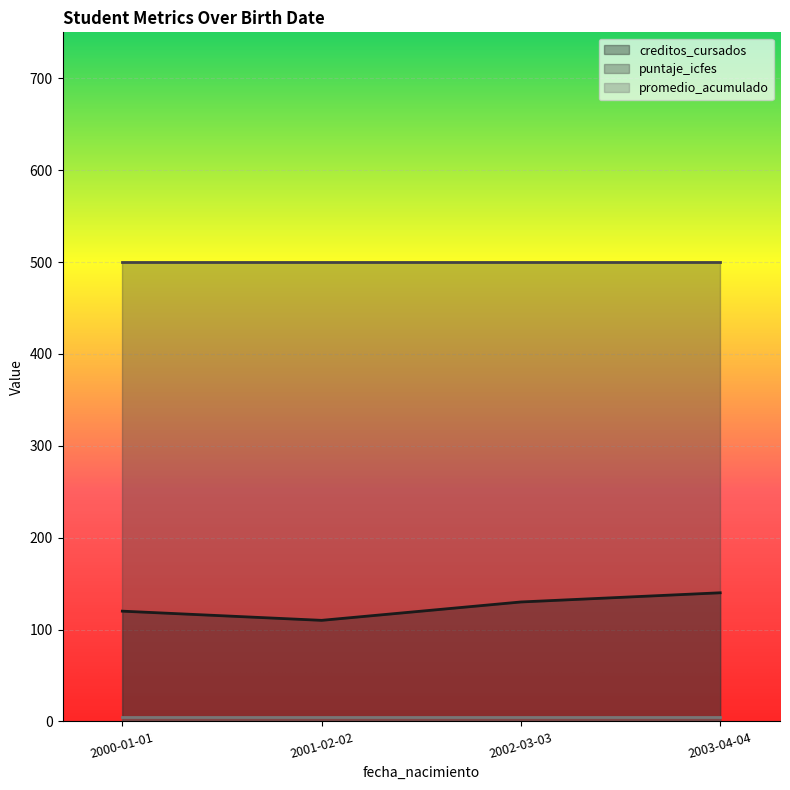

Count the number of categories in the chart.

4